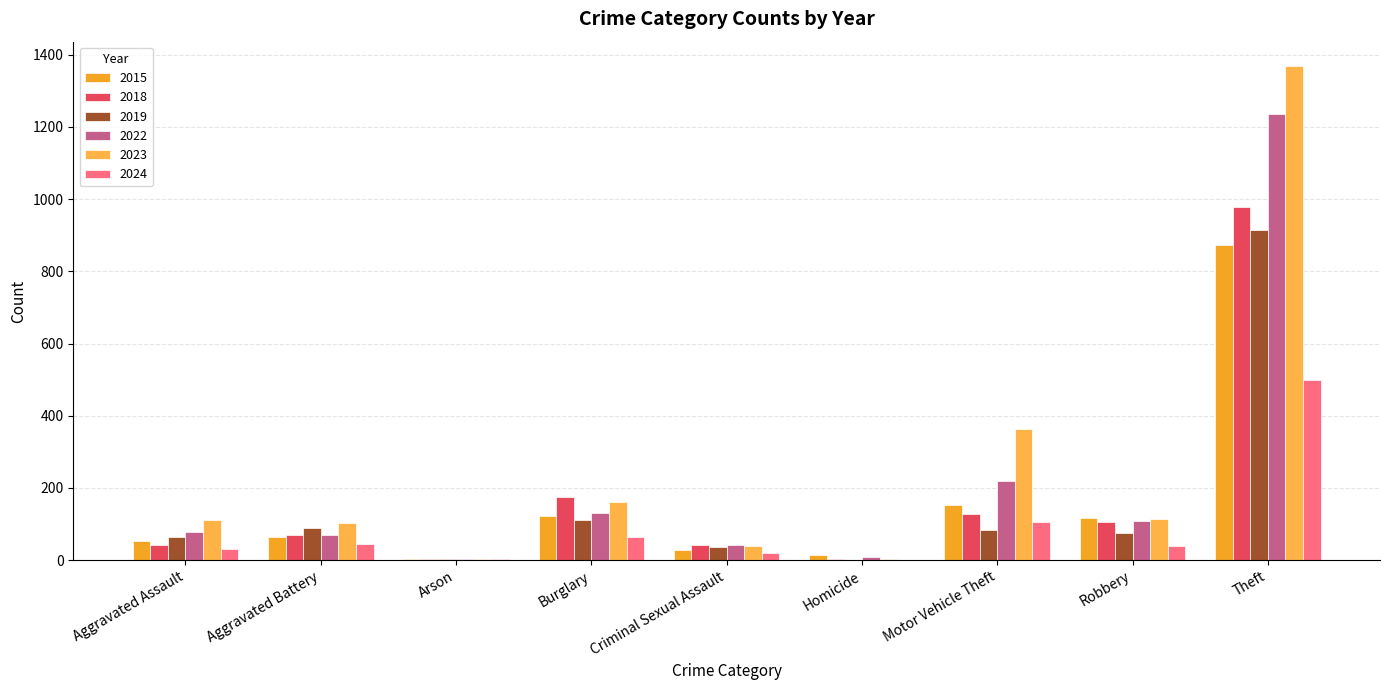

How many categories are shown in the chart?

9